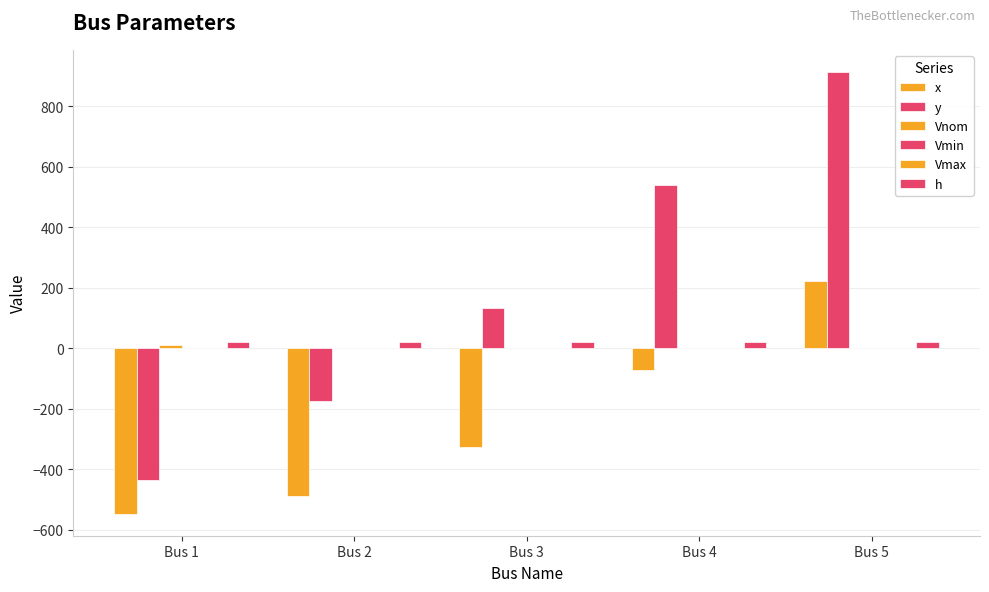

Between Bus 2 and Bus 4, which series saw the biggest shift?

y